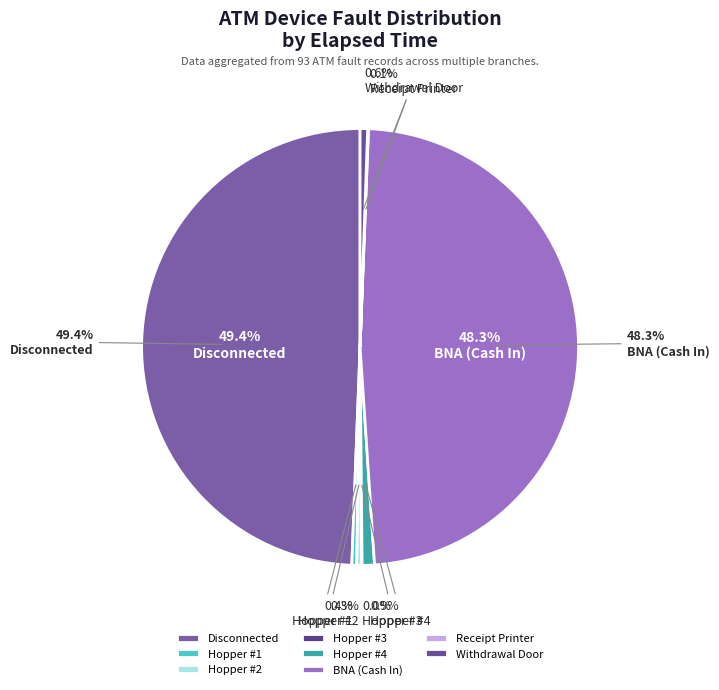

True or false: BNA (Cash In) accounts for 39% of the total.

False